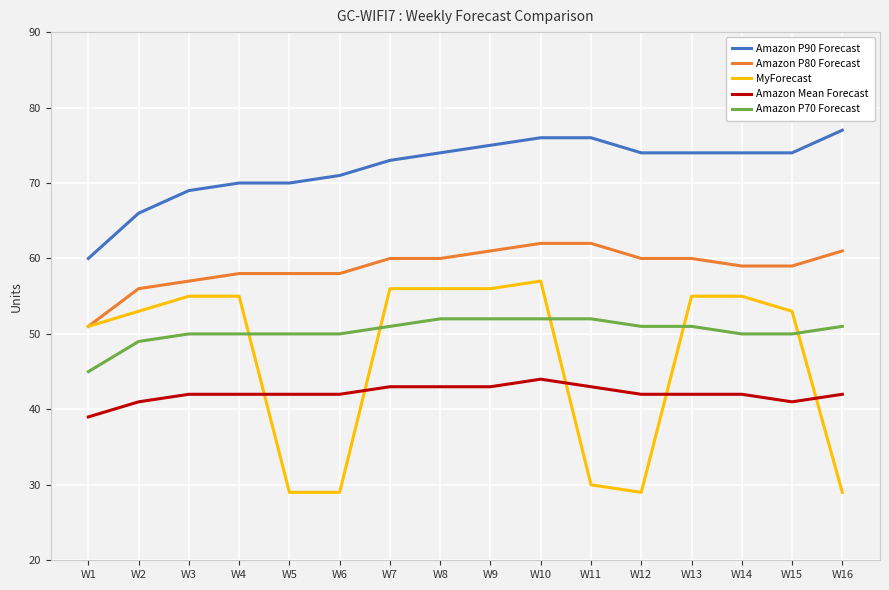

Does the chart have visible grid lines?

Yes